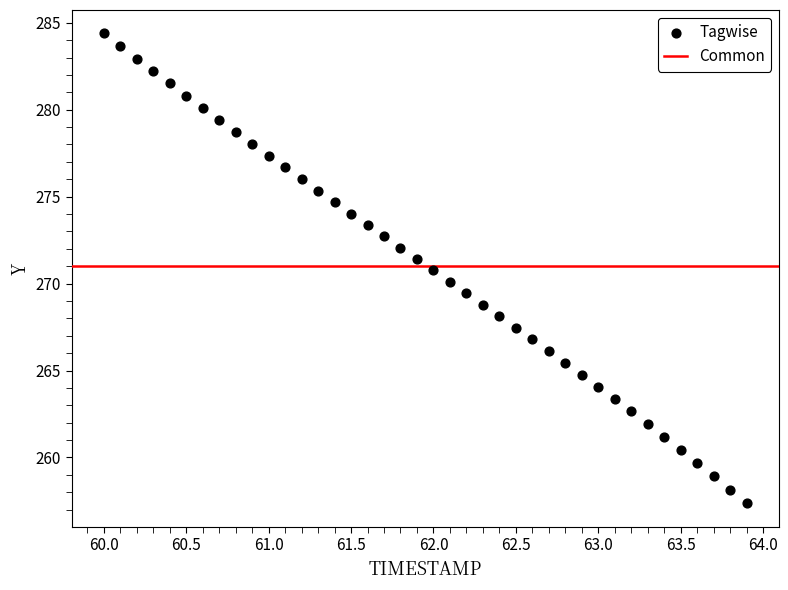

What is the range of Y values (max minus min)?

27.0